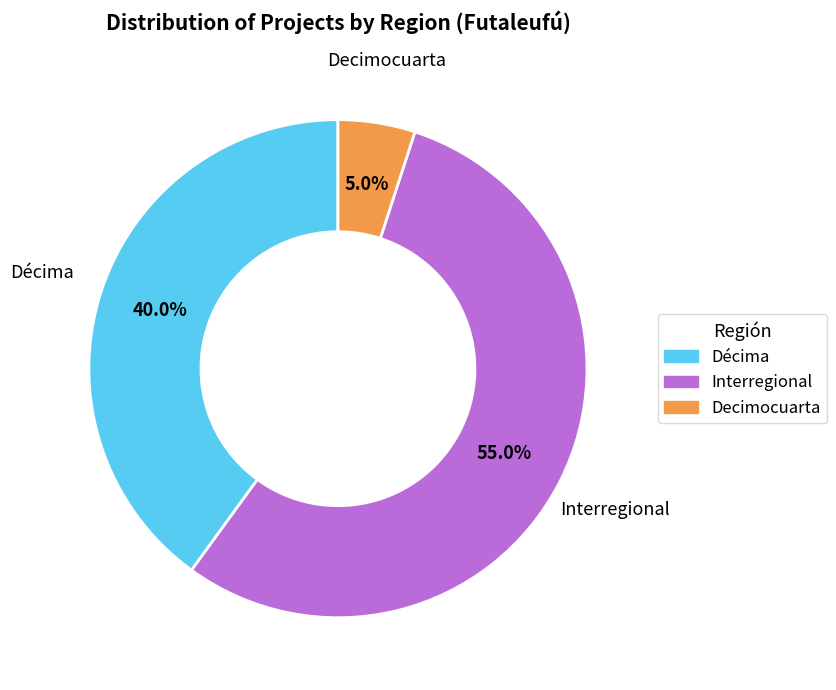

What is the largest slice in the pie chart?

Interregional